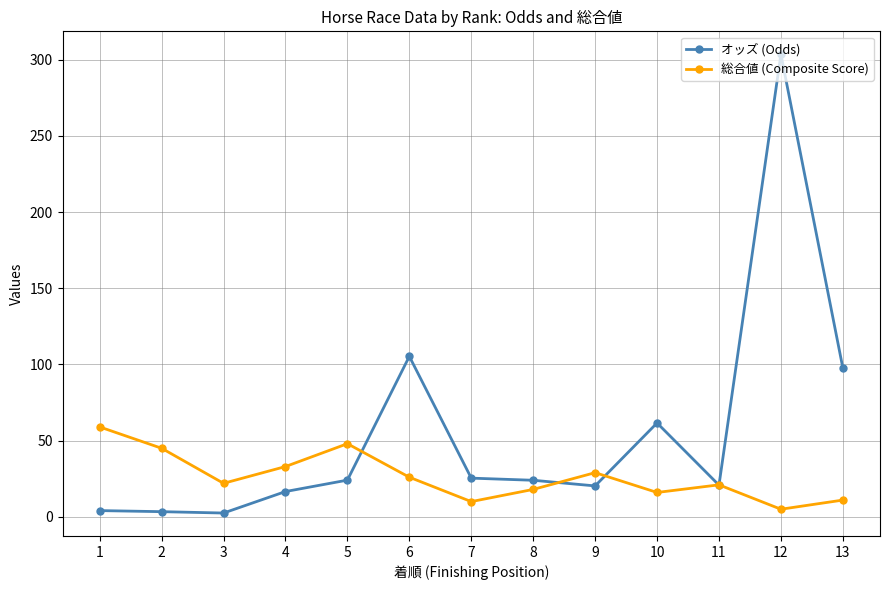

After their last crossing, which series has the higher values: 総合値 (Composite Score) or オッズ (Odds)?

オッズ (Odds)